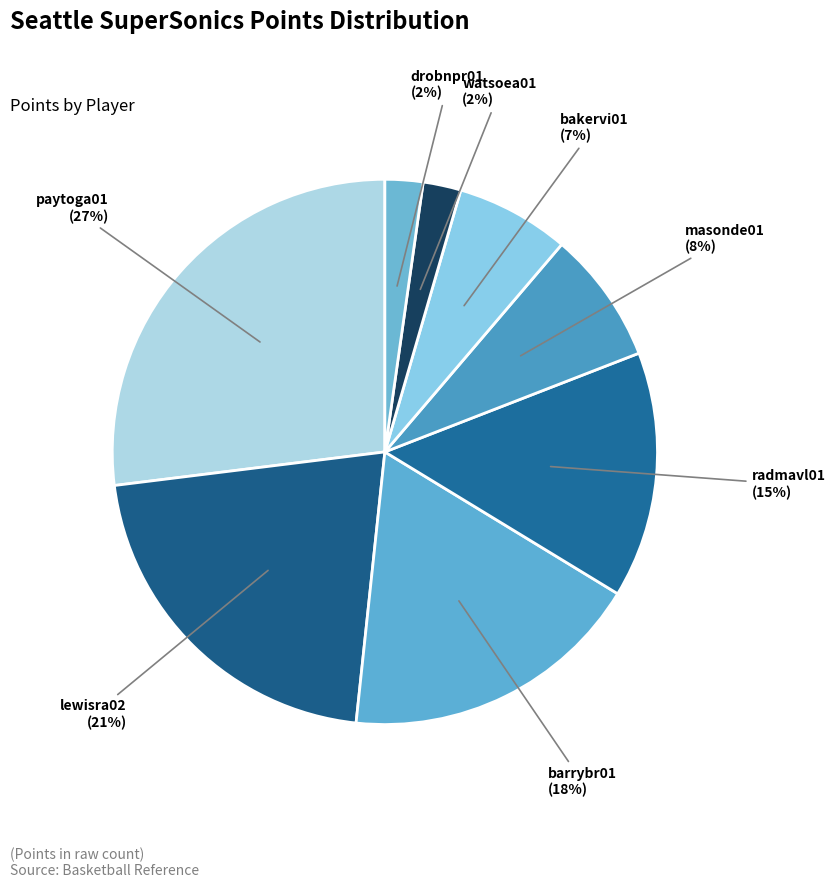

Which category has the biggest portion of the pie?

paytoga01